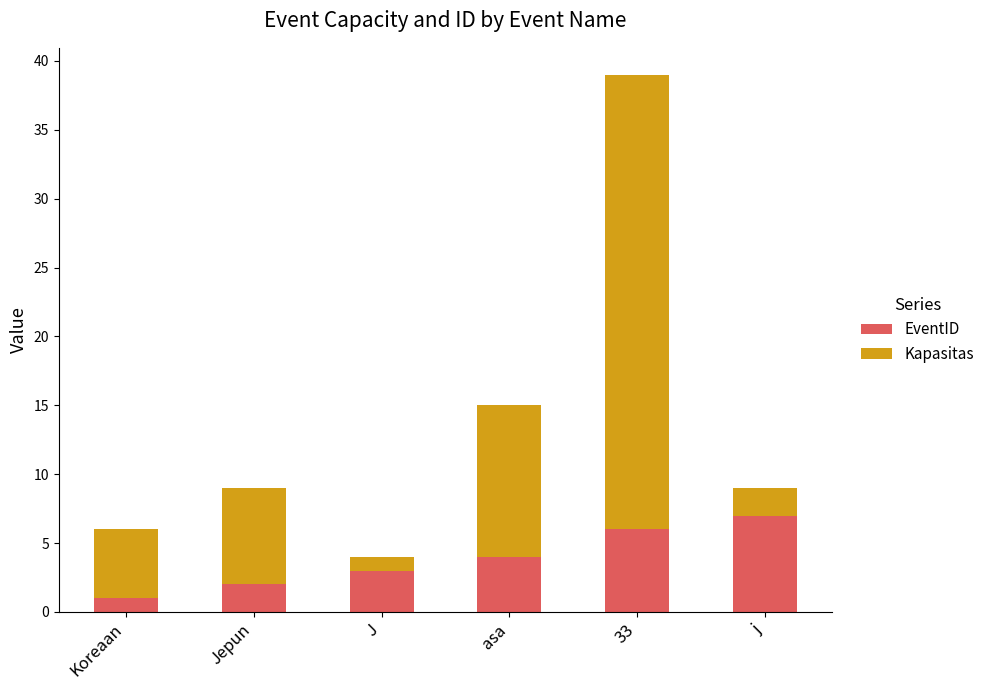

At which label does EventID reach its minimum?

Koreaan